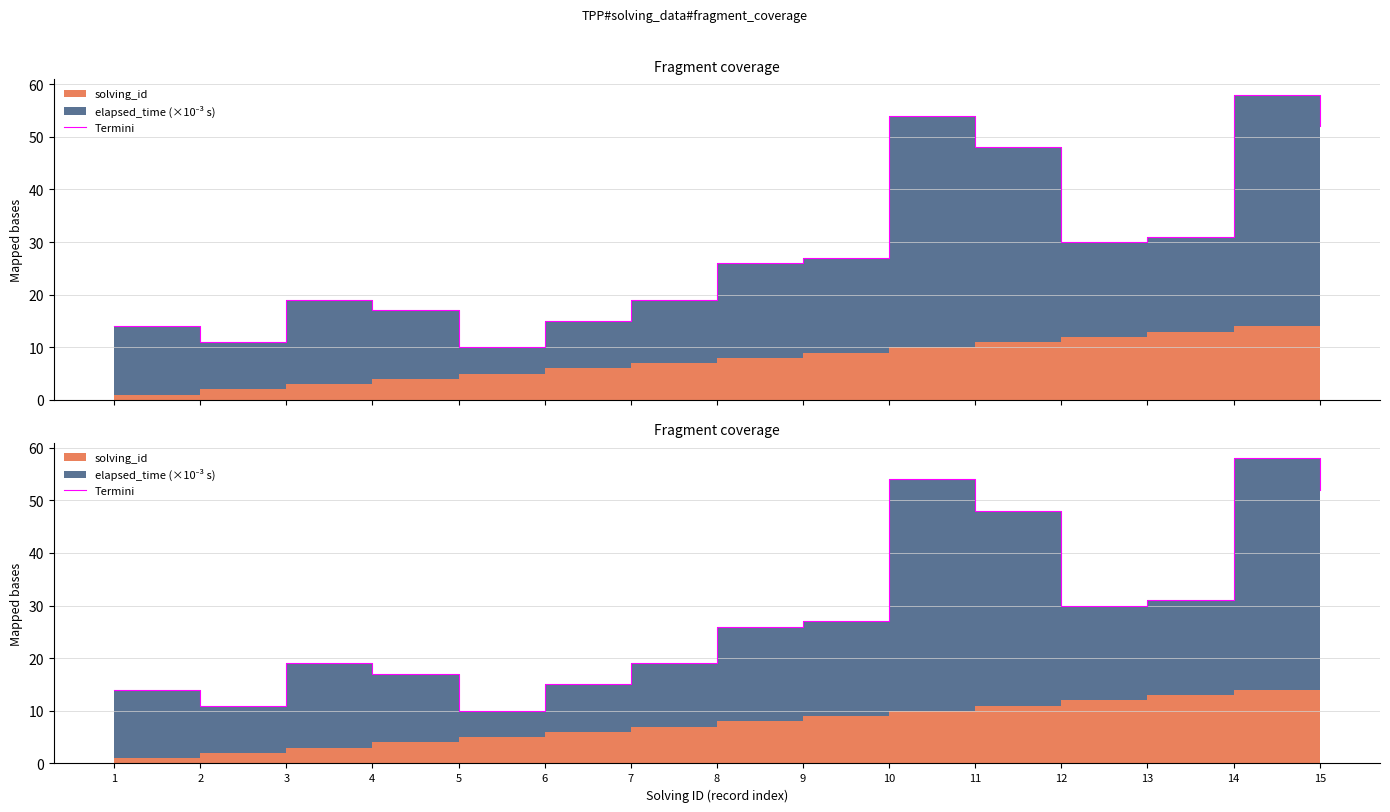

List the labels in order of value, largest first.

14, 10, 15, 11, 13, 12, 9, 8, 3, 7, 4, 6, 1, 2, 5